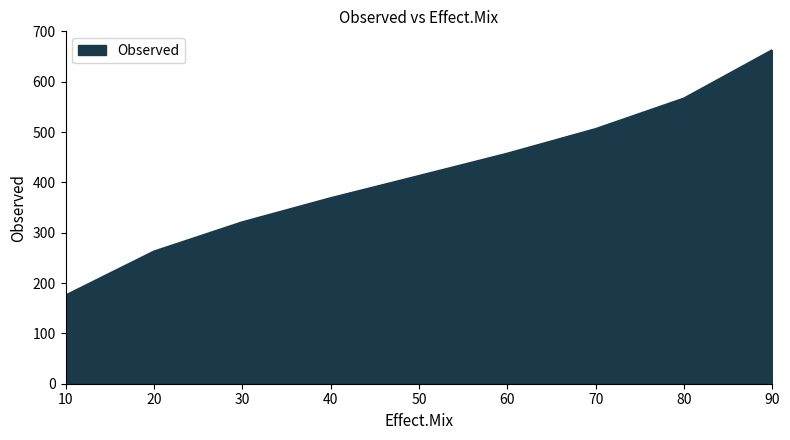

How many values are below 412?

4